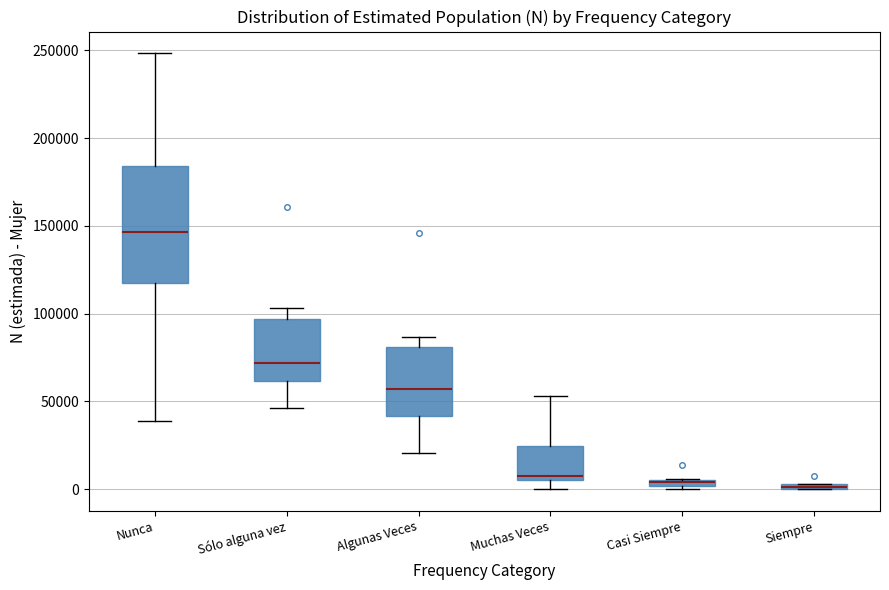

Where does the lower whisker of the box for Nunca end on the y-axis? The values are not printed on the chart, so give them approximately, as read against the axis.

40000